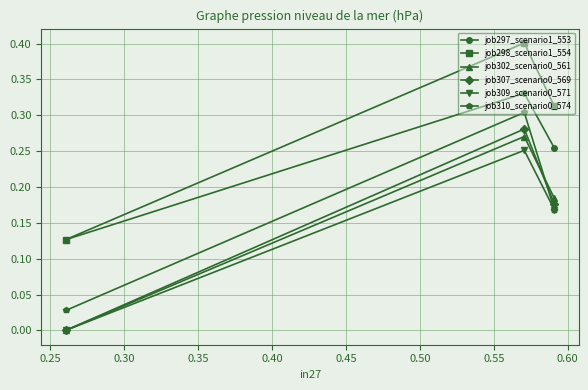

What is the maximum value shown in the chart?

0.4